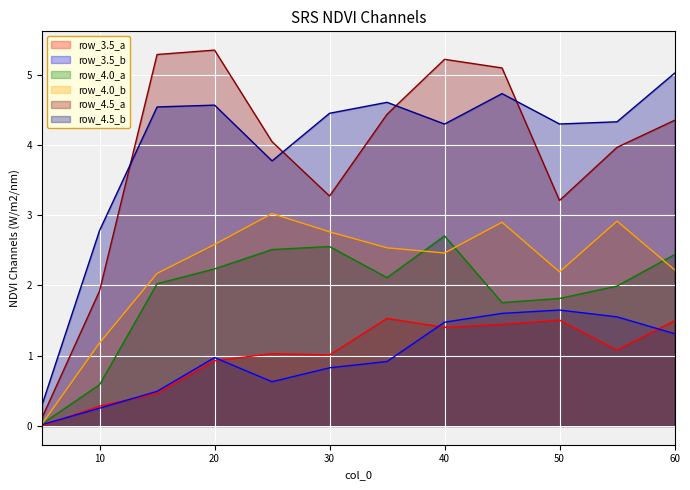

True or false: row_3.5_a has a value of 1.6 at 20.

False